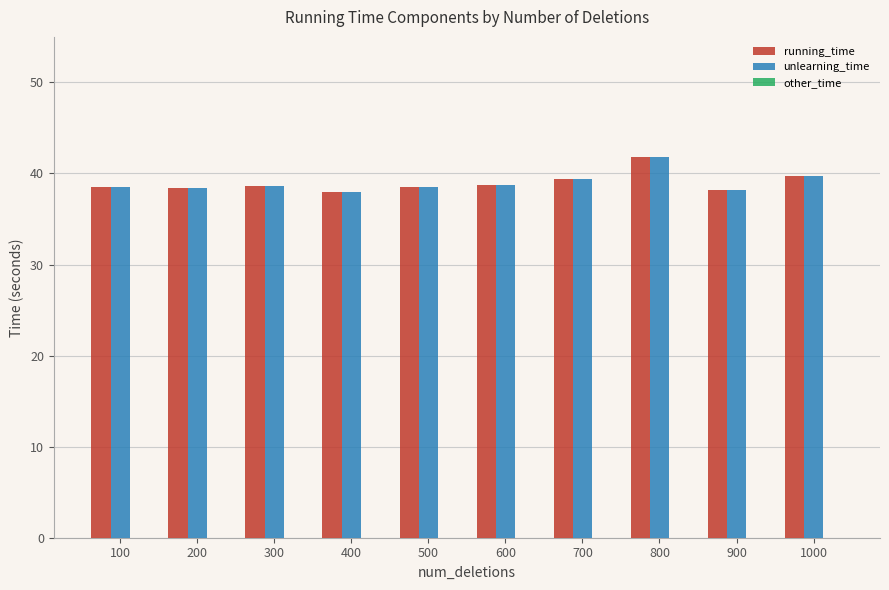

What is the sum of all unlearning_time values?

389.9